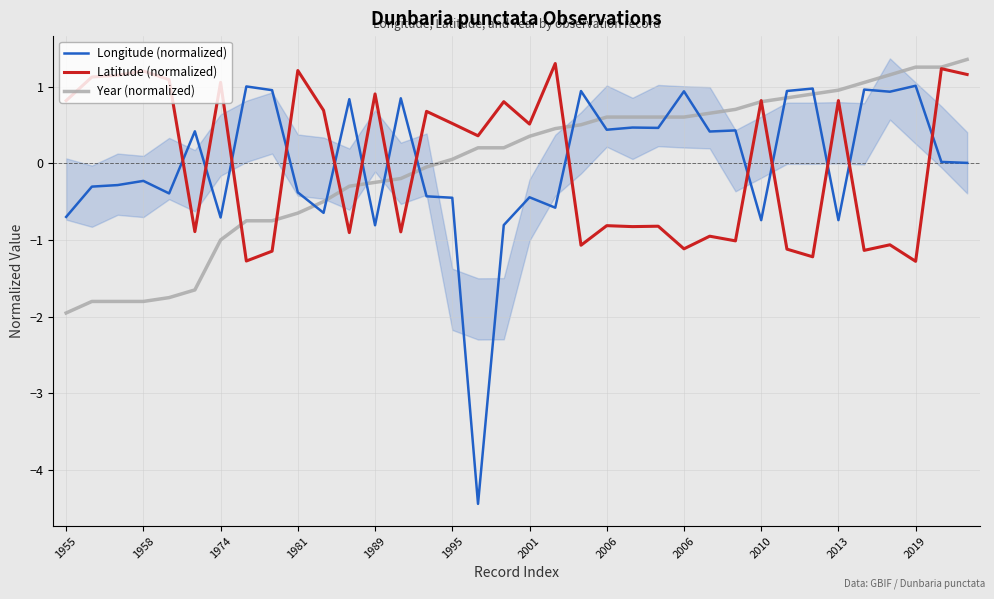

Rank the categories by Latitude (normalized) value from lowest to highest.

33, 2006, 29, 2006, 31, 28, 24, 20, 32, 26, 25, 2019, 13, 1995, 22, 23, 21, 16, 18, 15, 14, 2013, 17, 1955, 27, 30, 12, 2001, 1989, 1958, 1974, 35, 1981, 2010, 34, 19